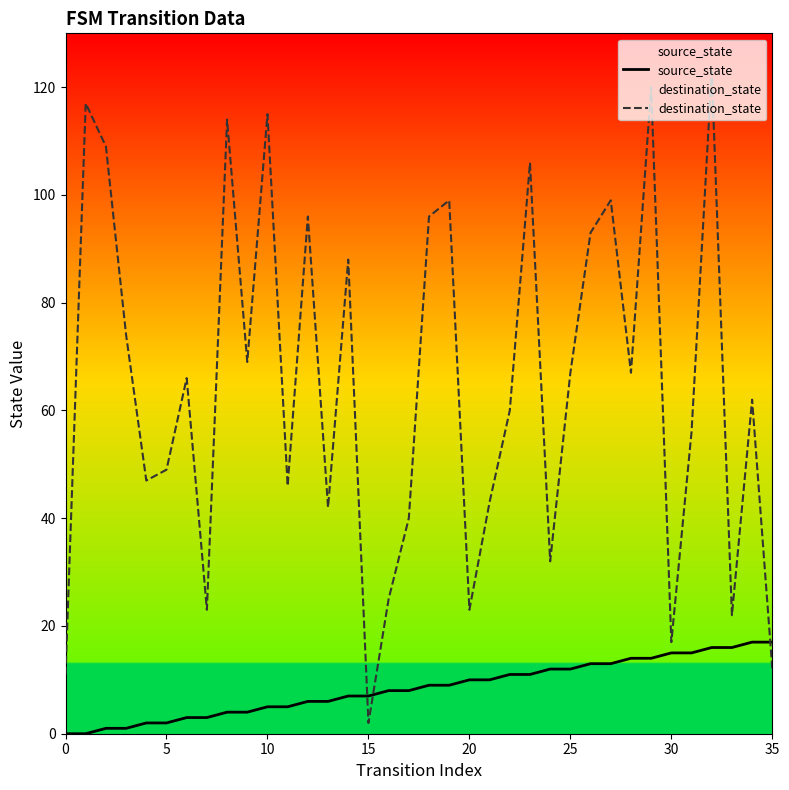

What is the difference between the destination_state values at 19 and 28?

32